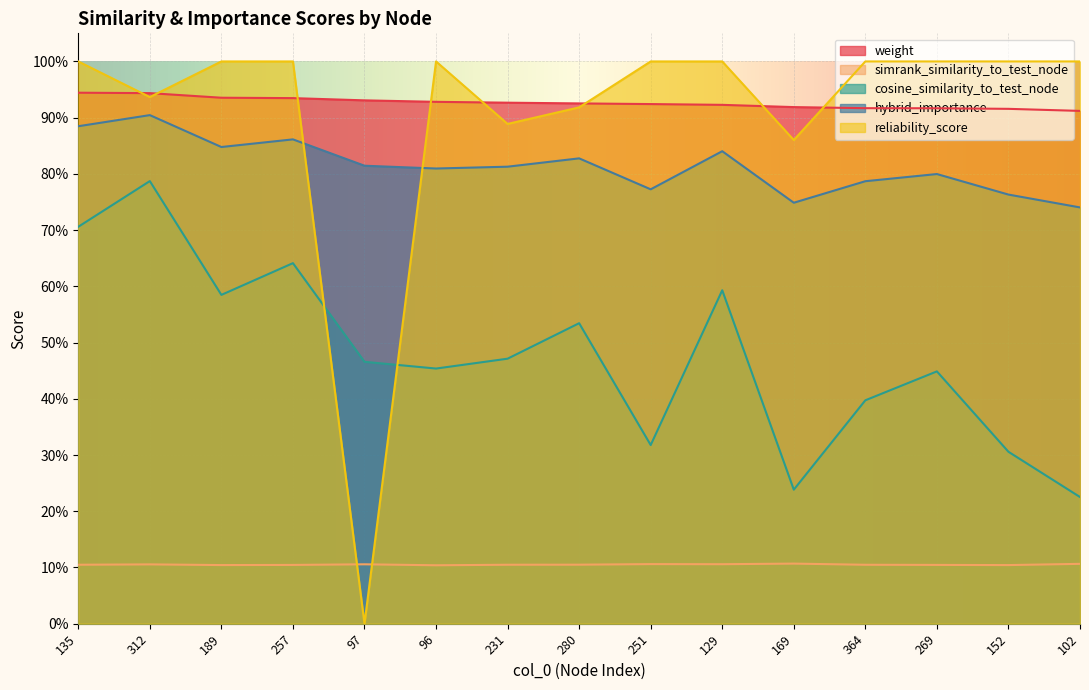

Rank the series at 312 from lowest to highest value.

simrank_similarity_to_test_node, cosine_similarity_to_test_node, hybrid_importance, reliability_score, weight